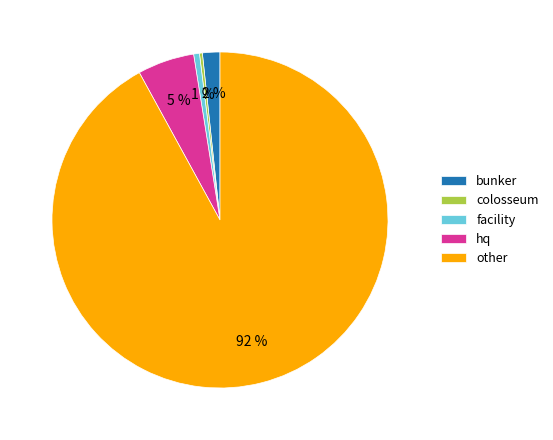

Which slice represents more than half of the pie?

other